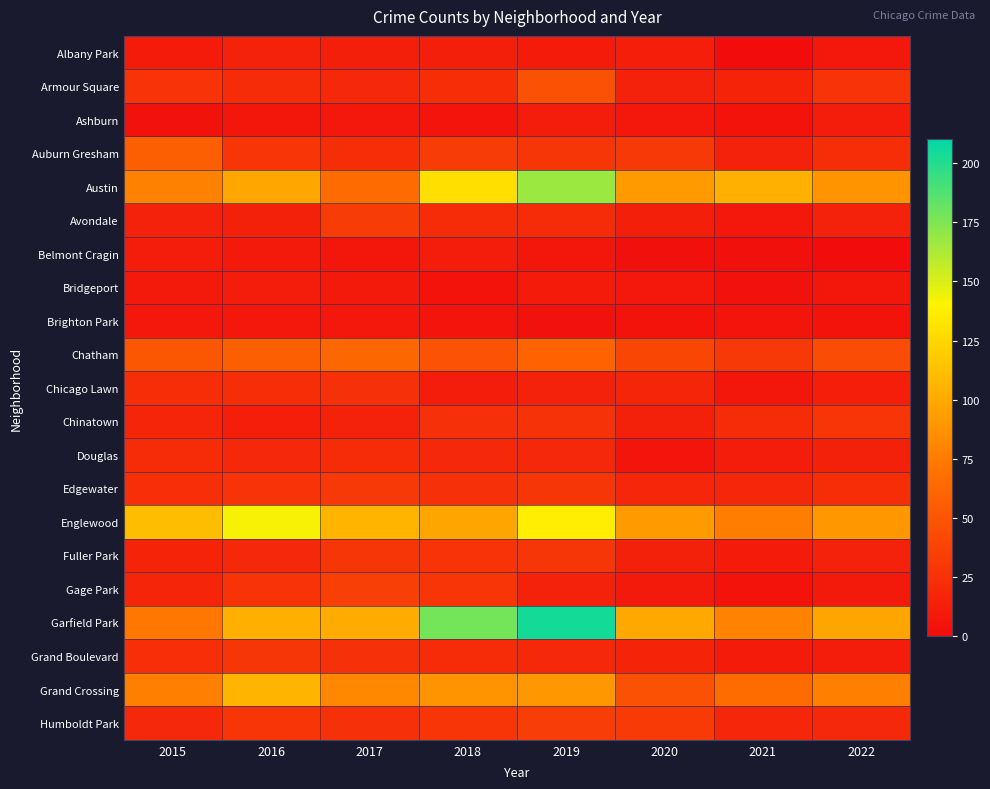

What is the total value across all series at 2015?

693